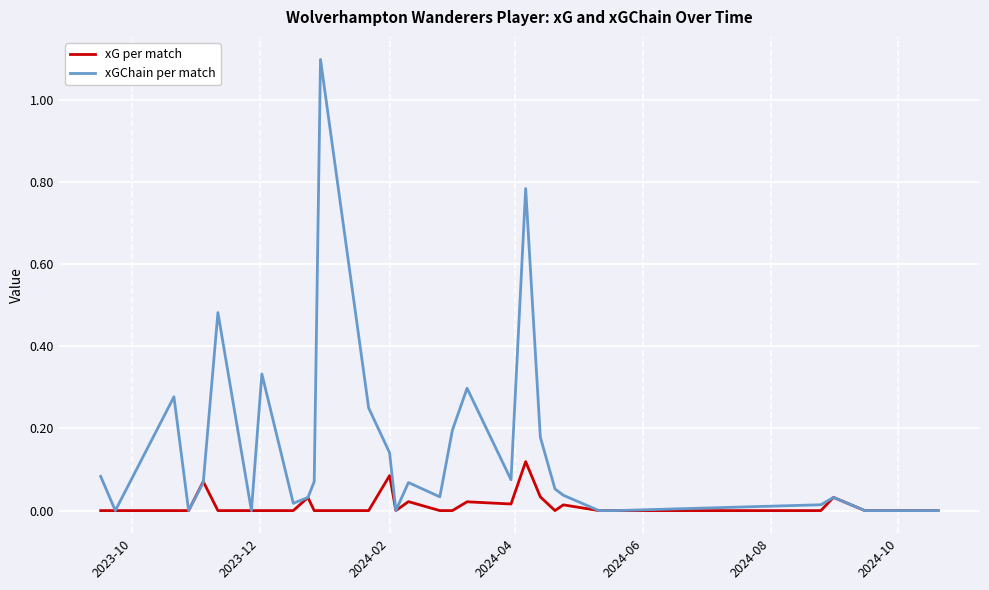

Which series has the largest range (max minus min)?

xGChain per match